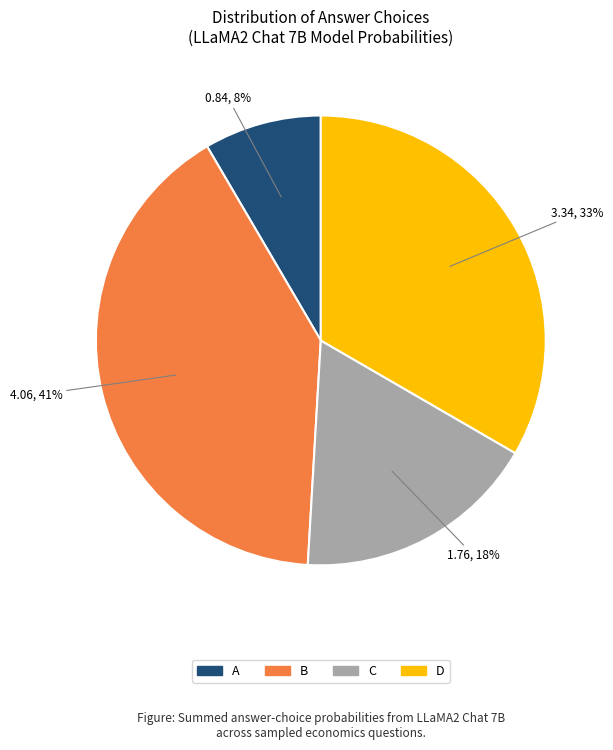

To the nearest percent, what is the combined percentage of B and A?

49%